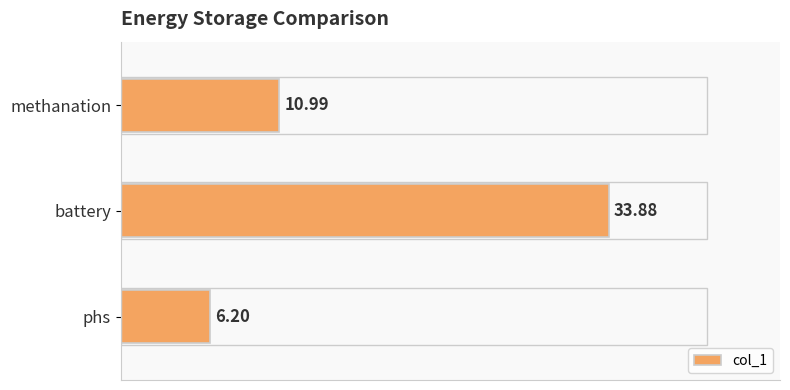

Between battery and methanation, which is larger?

battery